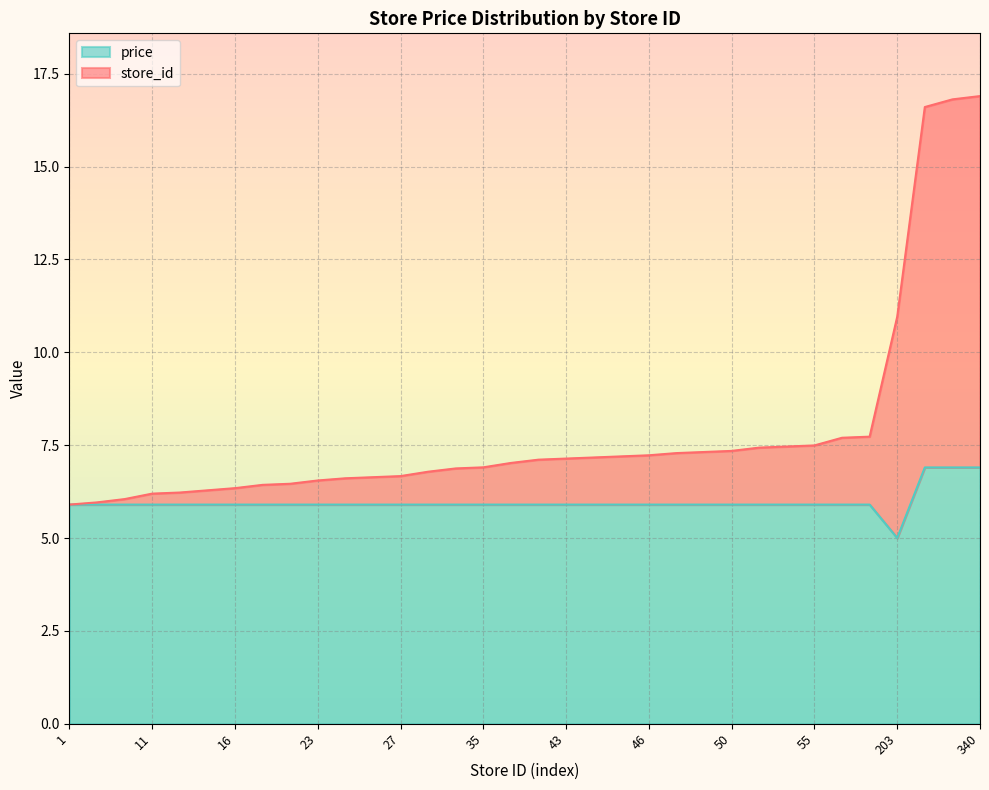

How many data points in price are above 5?

33